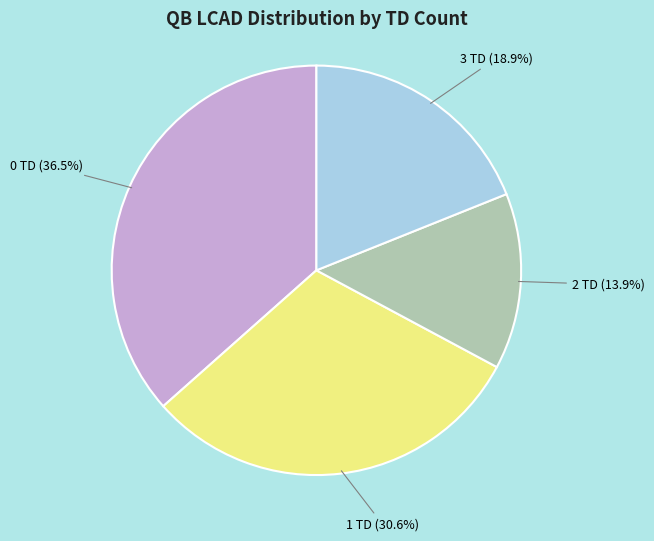

Rank the categories by value from lowest to highest.

2 TD, 3 TD, 1 TD, 0 TD